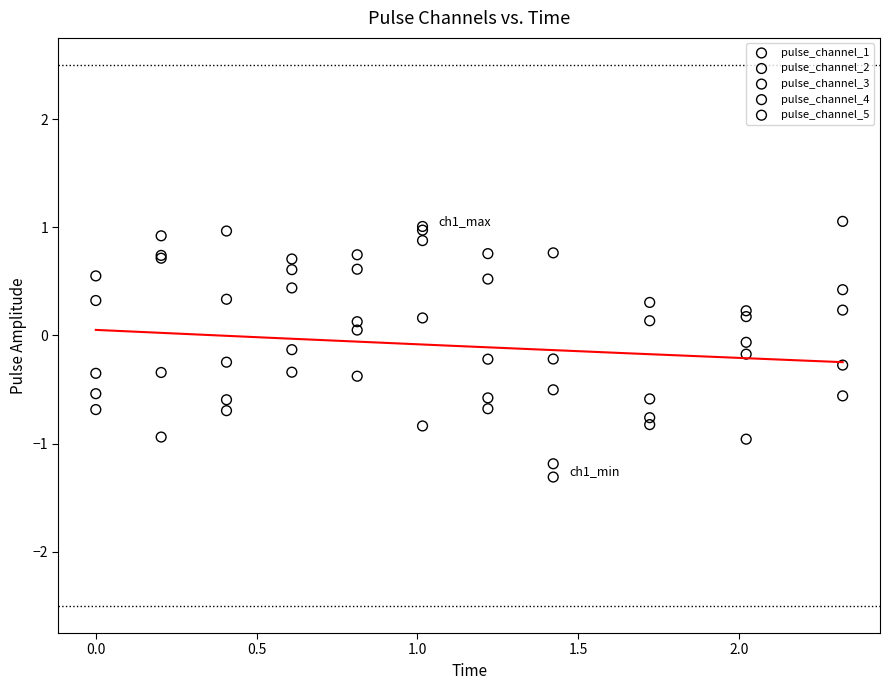

Which series contains the lowest Y value?

pulse_channel_5